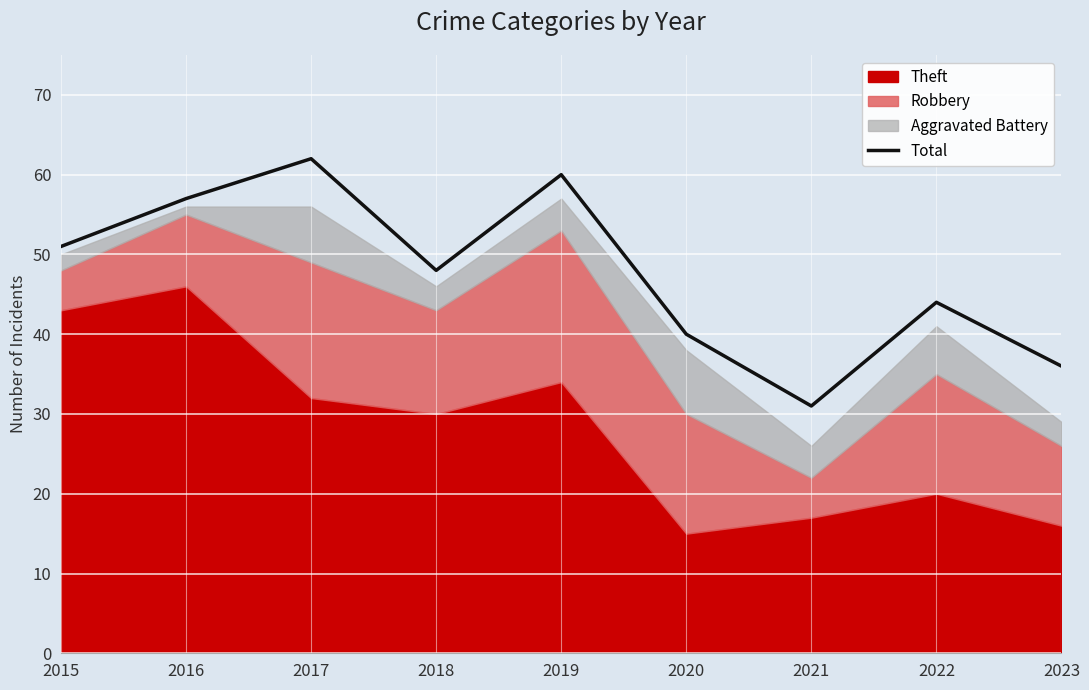

Which label corresponds to the largest value in the chart?

2017